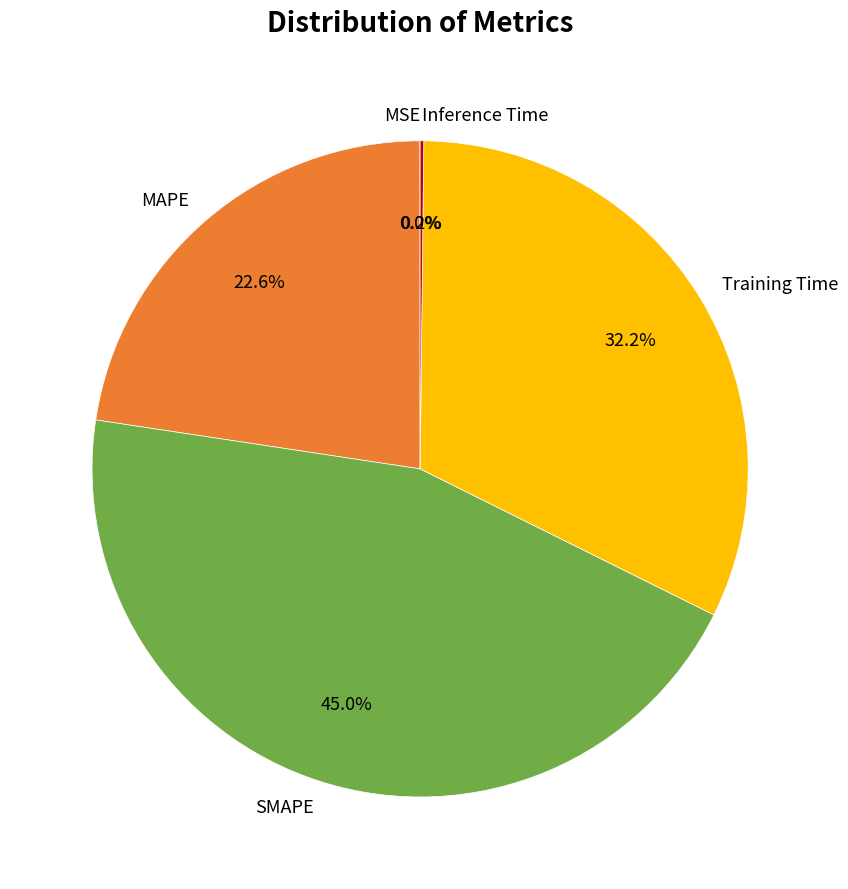

Is there any slice that represents more than half of the pie?

No